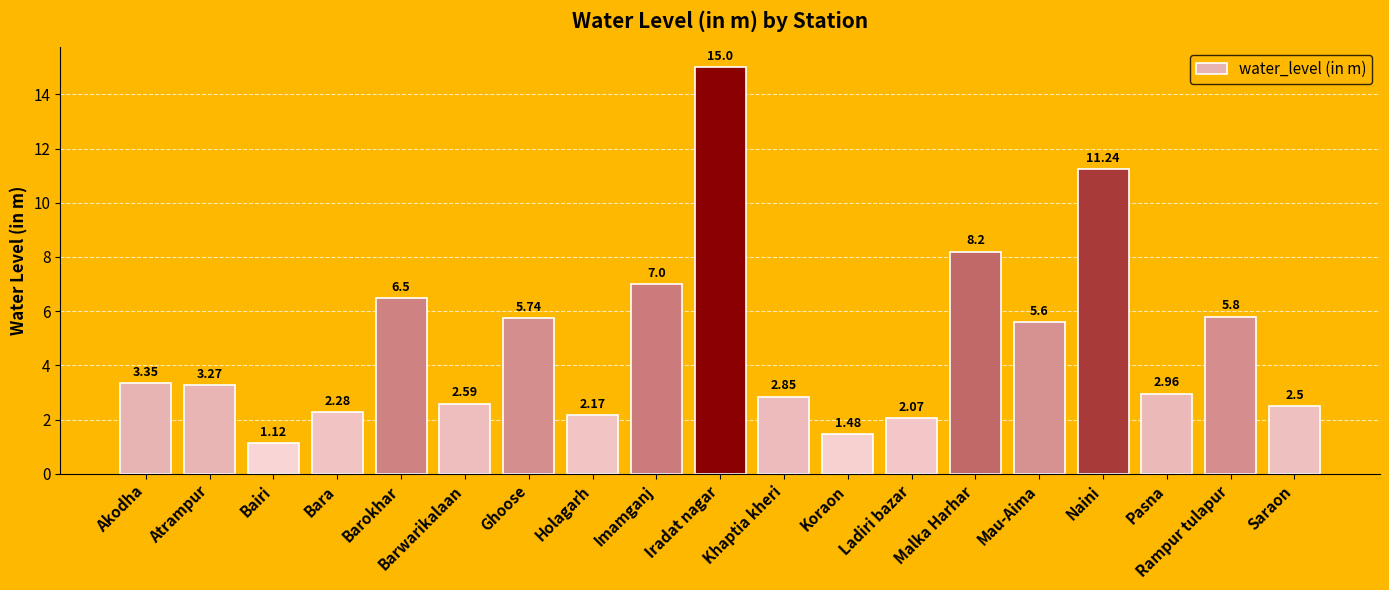

What is the average value?

4.8